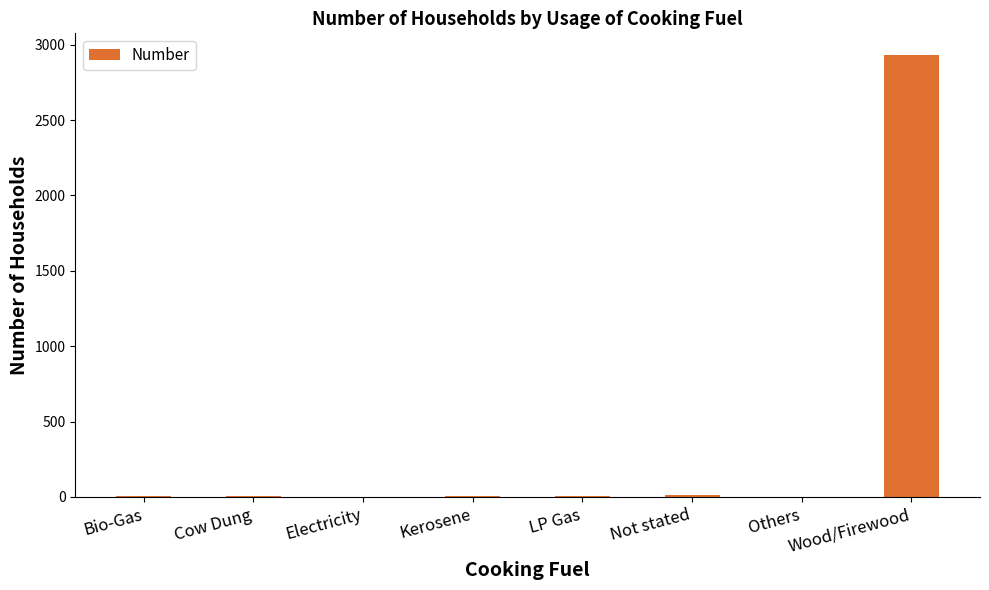

Count the number of categories in the chart.

8